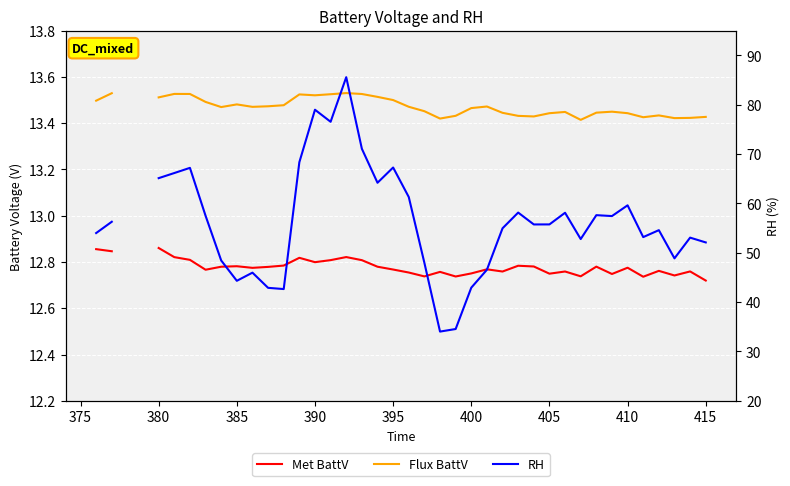

What is the difference between the maximum and minimum values in the RH series?

51.5